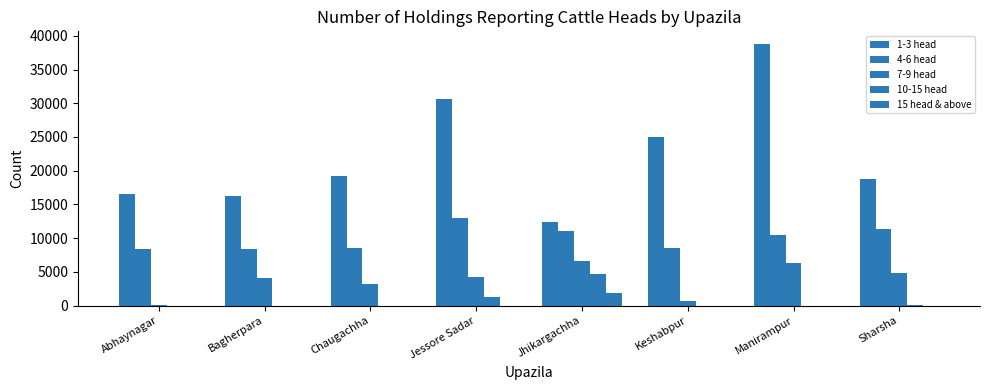

What is the difference between the 4-6 head values at Jhikargachha and Bagherpara?

2552